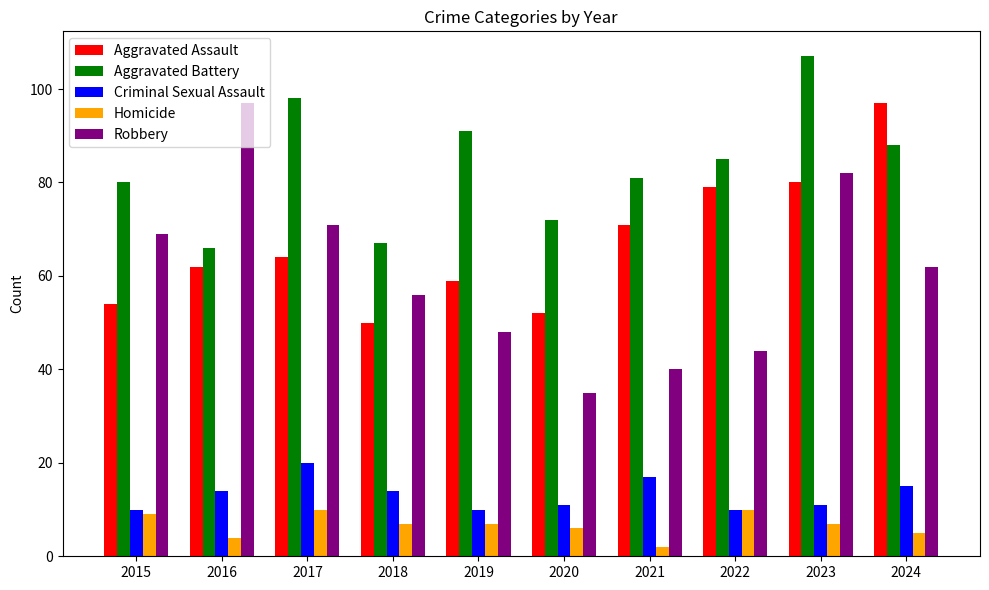

How many bars are there in each group?

5